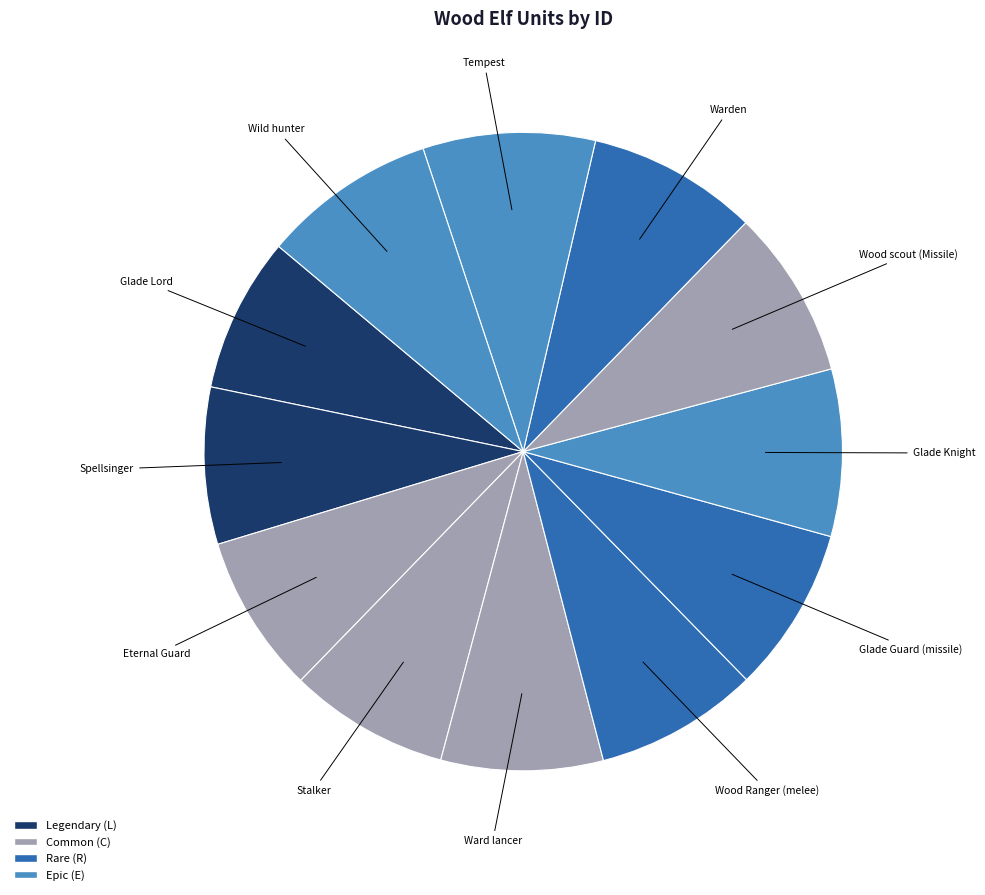

How many segments does this pie chart have?

12